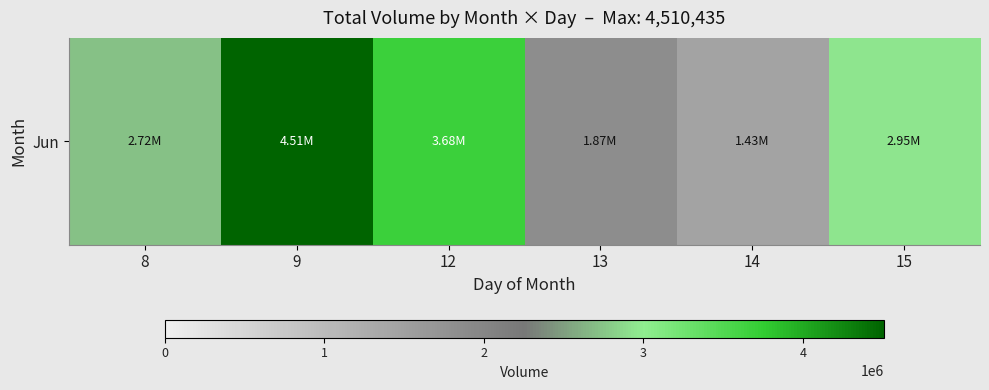

How many categories are shown in the chart?

6